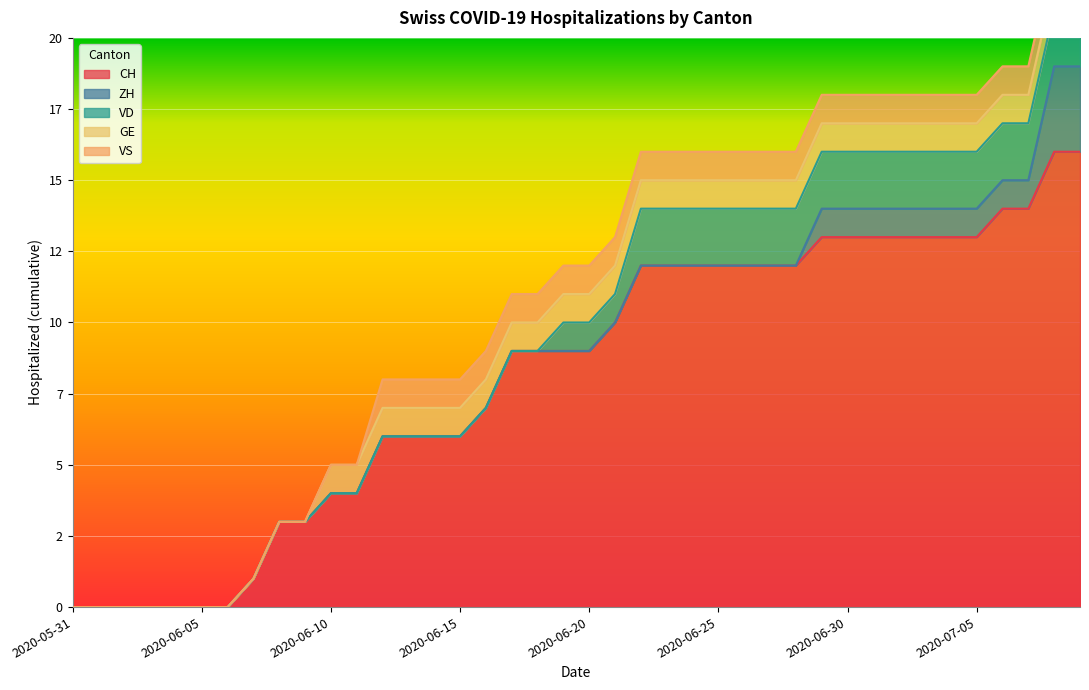

What position from the left is 2020-07-07?

38